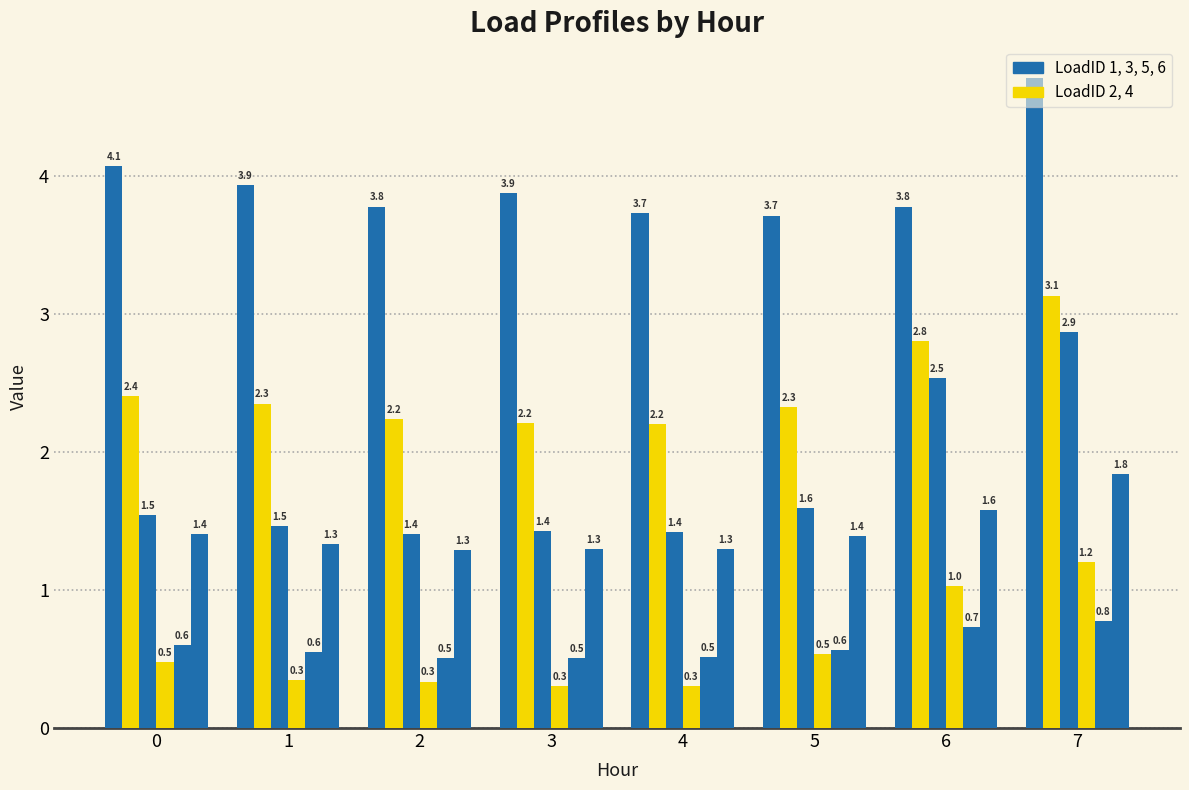

How many bars are there in each group?

6